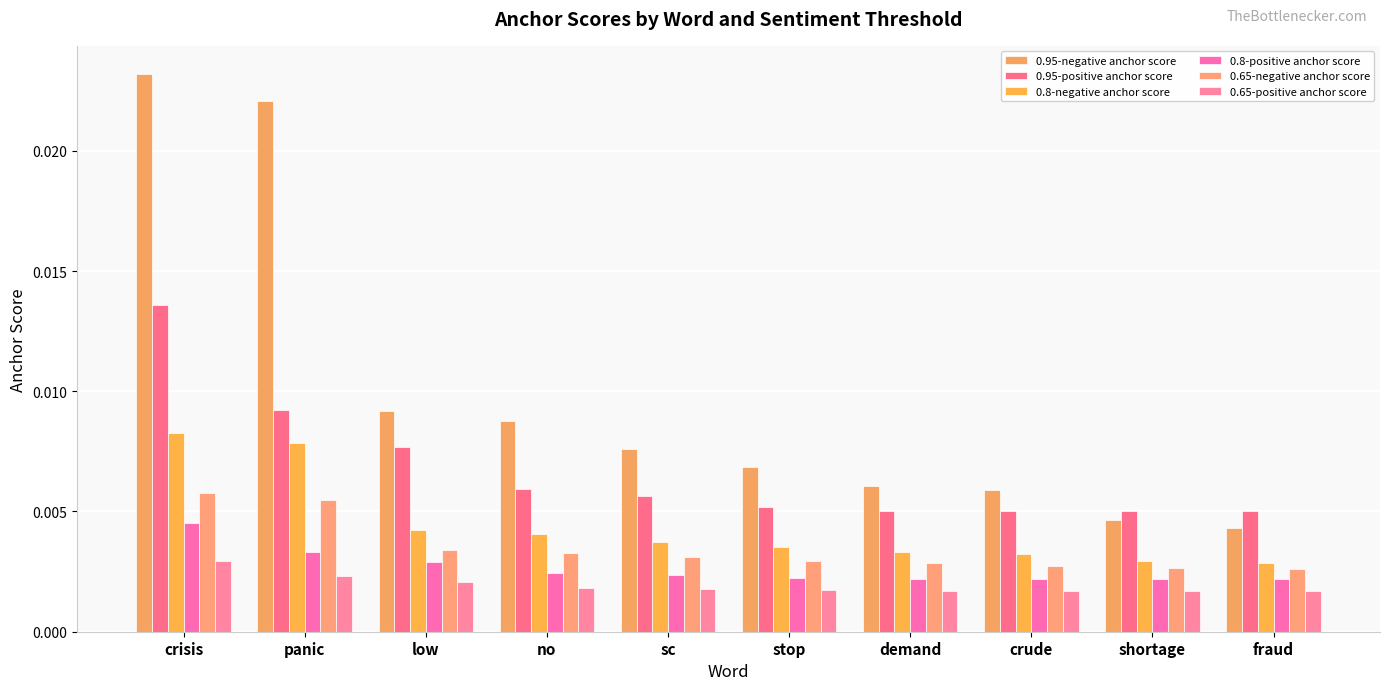

The value of 0.8-positive anchor score at crisis is 0.0. True or false?

True